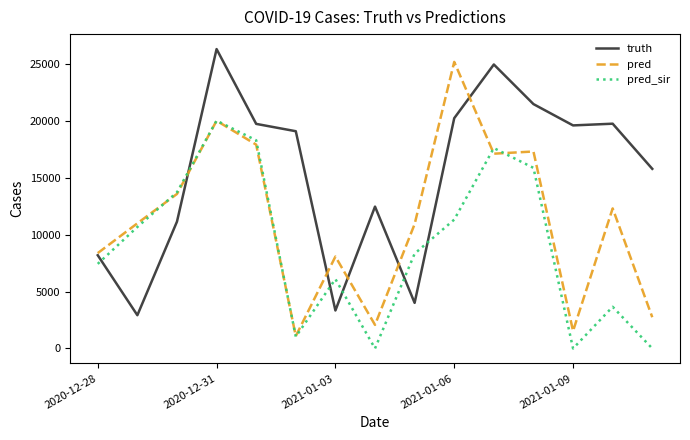

What is the minimum value for truth?

2928.0